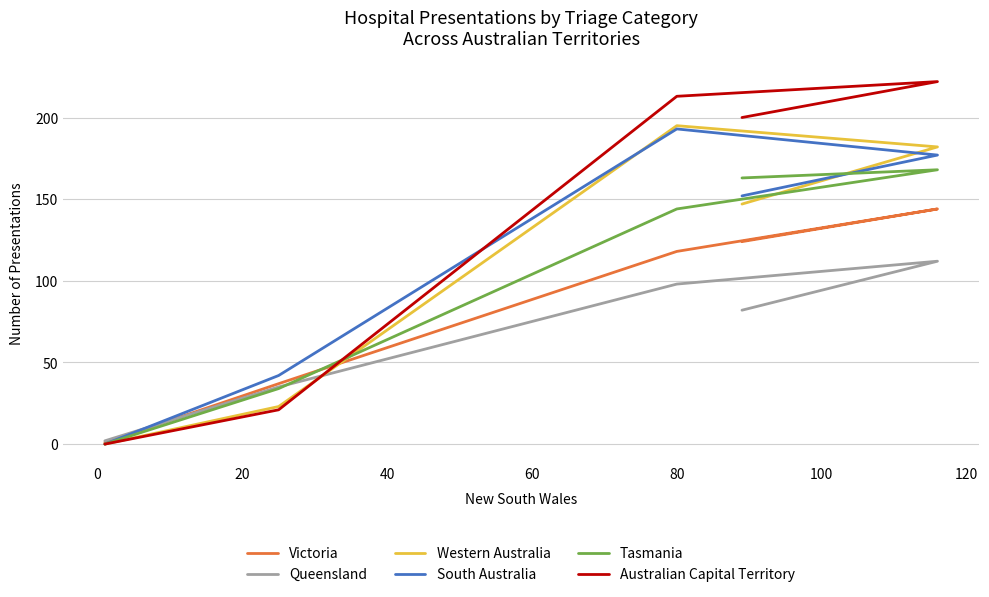

How many times do Queensland and Victoria cross each other?

1